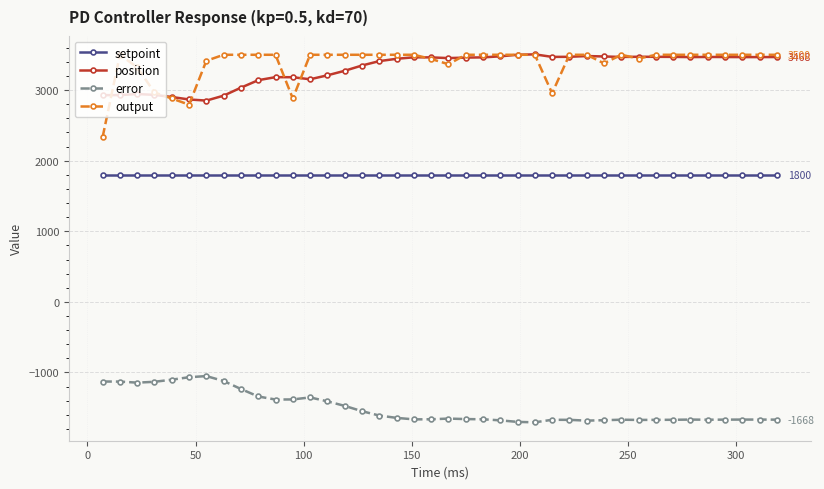

Which series has the largest range (max minus min)?

output